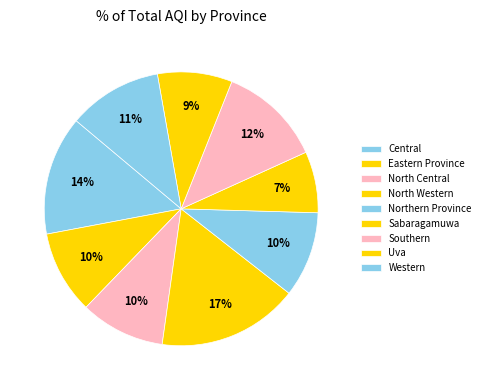

What portion of the pie excludes North Central?

90.0%